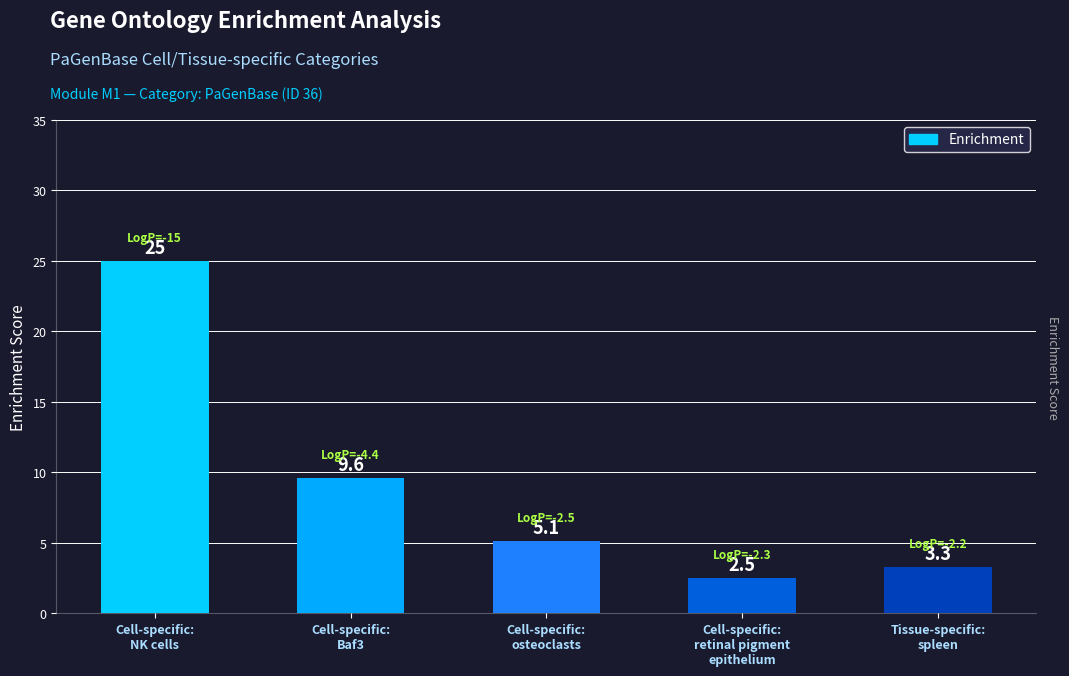

List the labels in order of value, largest first.

Cell-specific:
NK cells, Cell-specific:
Baf3, Cell-specific:
osteoclasts, Tissue-specific:
spleen, Cell-specific:
retinal pigment
epithelium